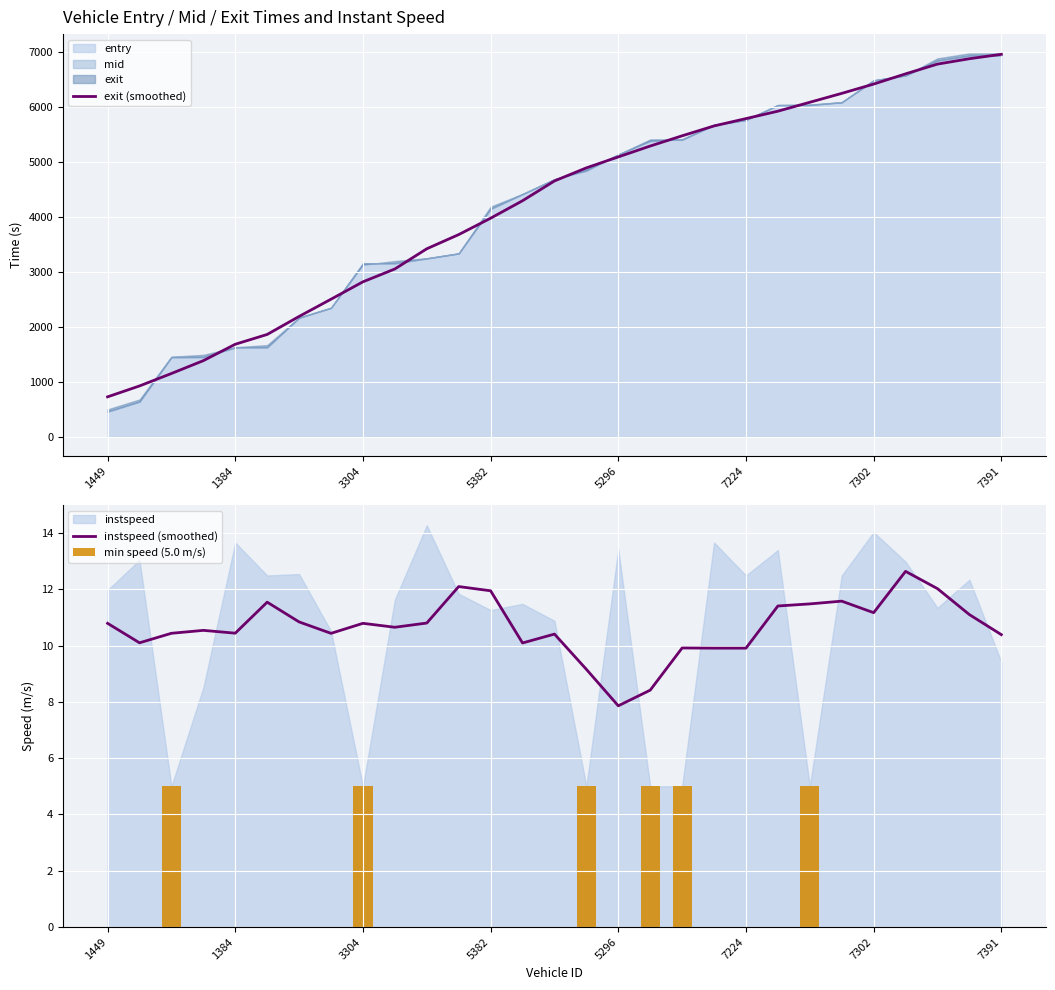

The exit (smoothed) series shows 6420.0 at 7302. True or false?

True